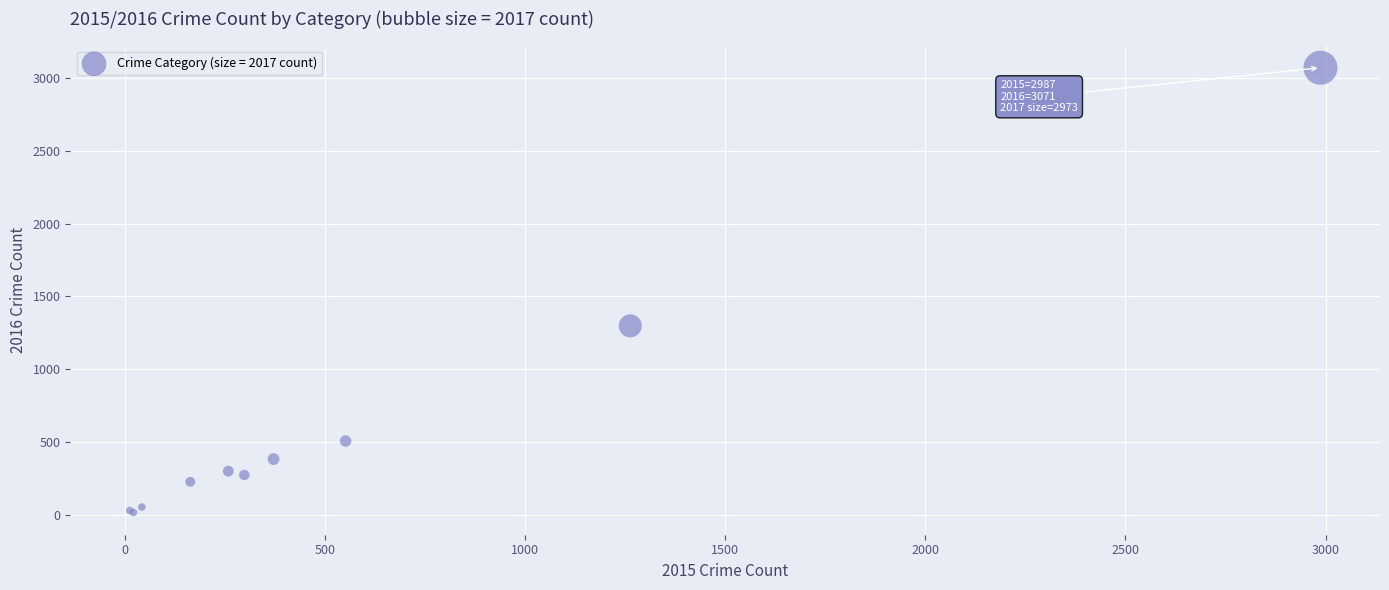

What Y value in the scatter plot is closest to 1542?

1297